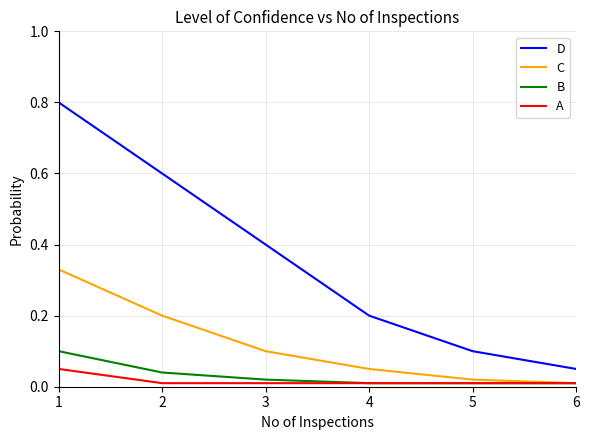

Is it true that B equals 0.0 at 4?

True